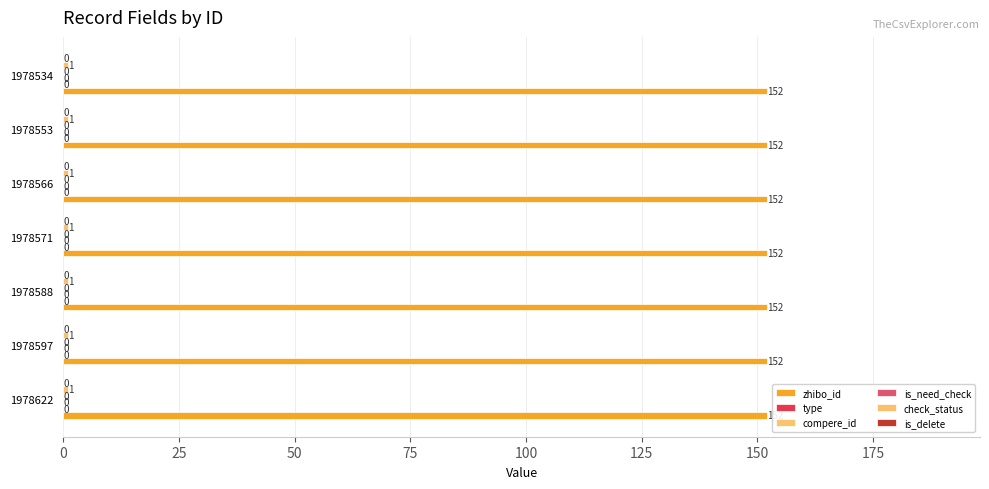

Which category has the highest value across all series?

1978622